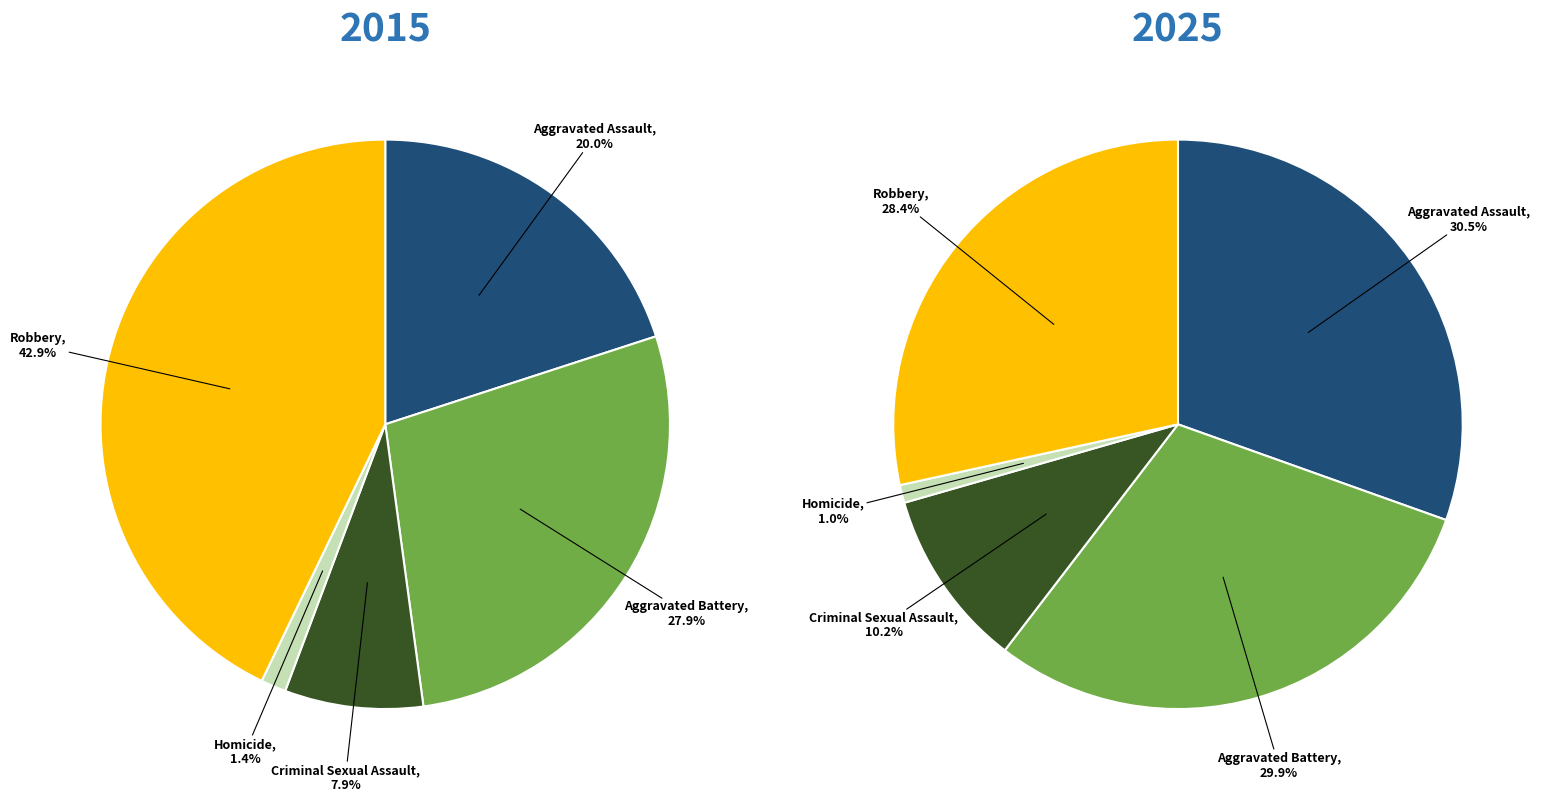

True or false: values_2025 accounts for 28% of the total.

True